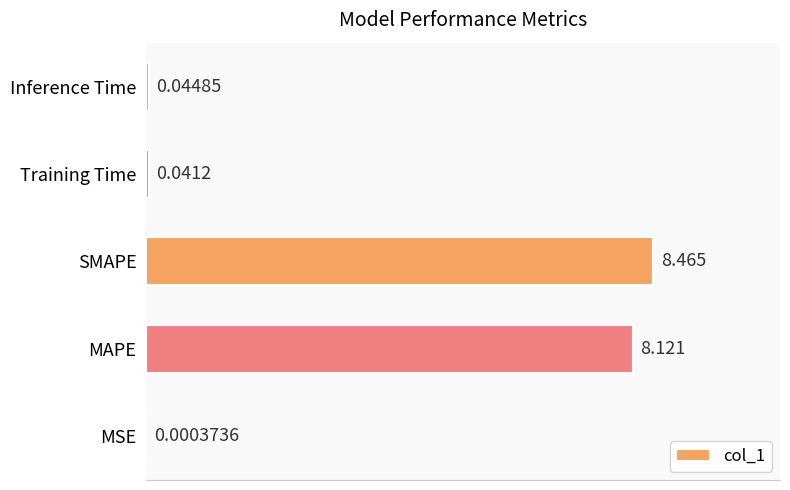

Where is the data nearest to the value 4?

Inference Time